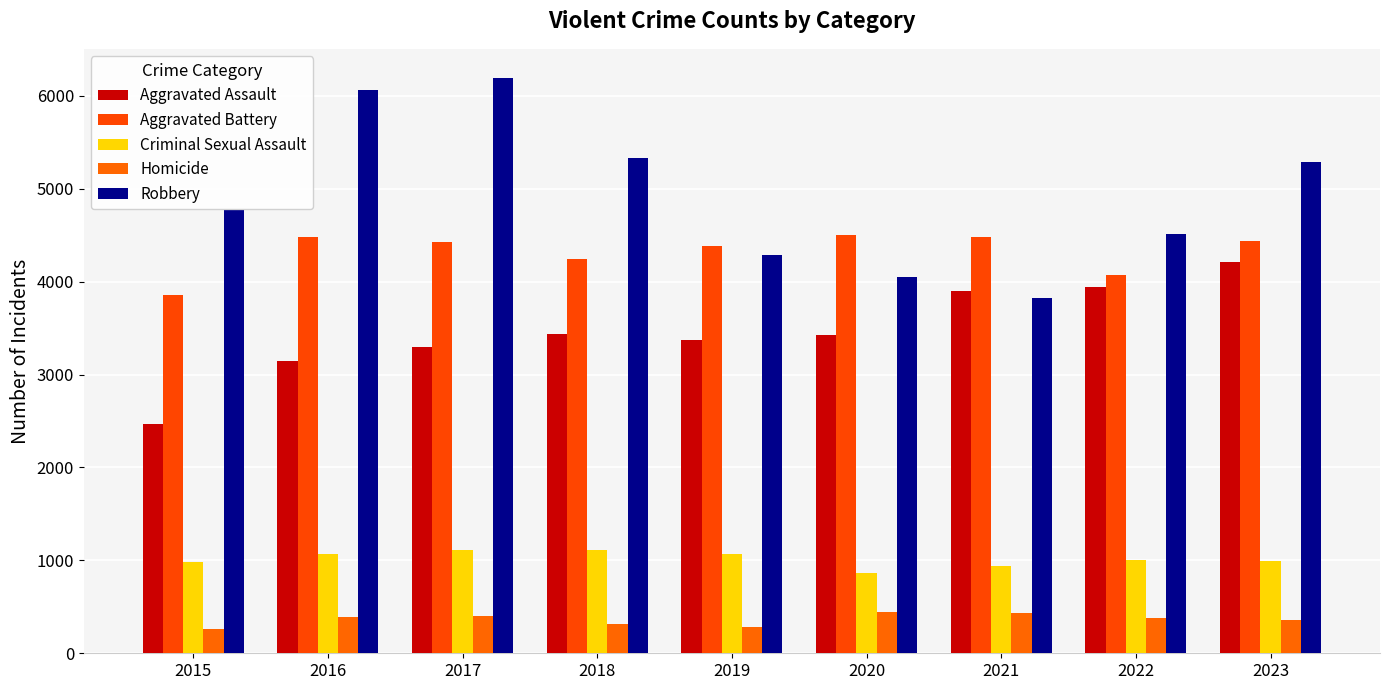

Which has a higher value, 2021 or 2022?

2022